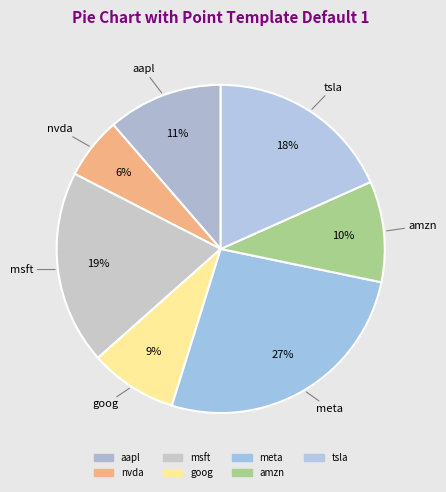

To the nearest percent, what is the difference between the msft and amzn slice percentages?

9%